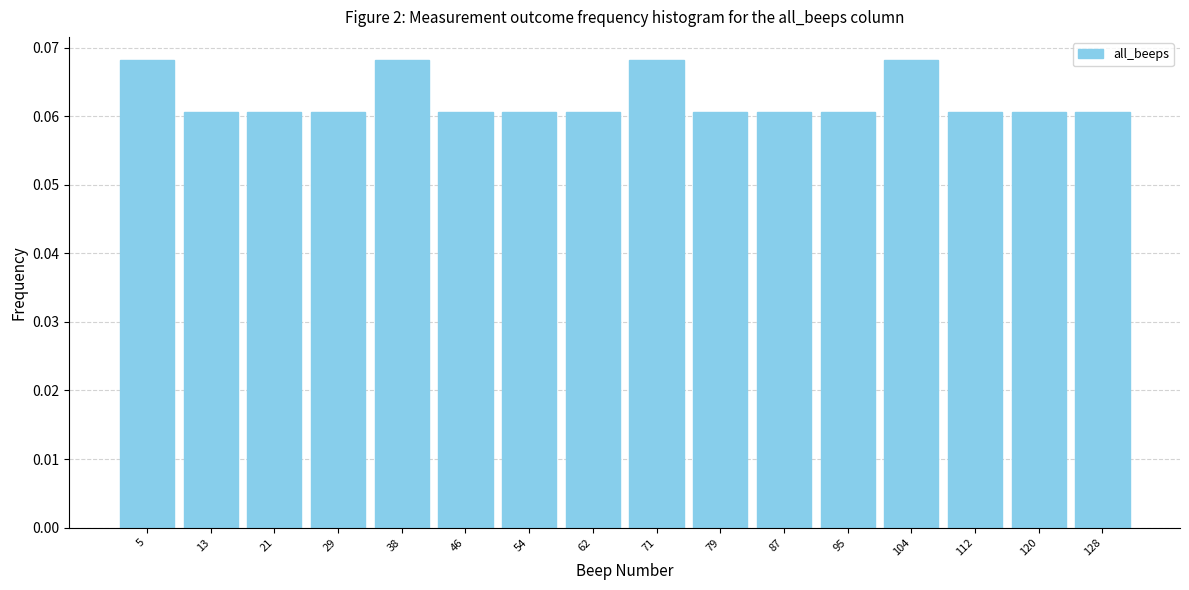

What is the height of the bar covering 51 to 59 on the x-axis? Neither the bar edges nor the heights are printed on the chart, so give them approximately, as read against the axes.

0.061